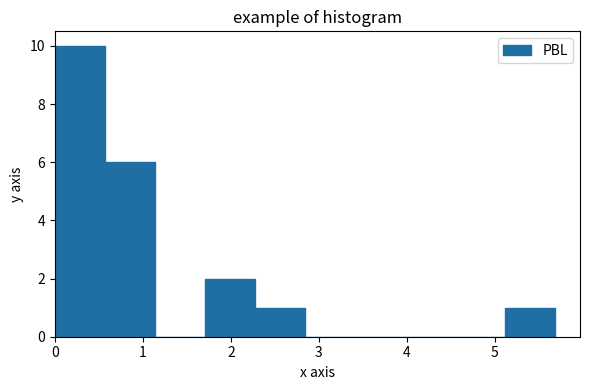

Reading left to right, transcribe this chart: for each bar, give the range it covers on the x-axis and its height. Neither the bar edges nor the heights are printed on the chart, so give them approximately, as read against the axes.

0.0 to 0.6: 10
0.6 to 1.1: 6
1.1 to 1.7: 0
1.7 to 2.3: 2
2.3 to 2.8: 1
2.8 to 3.4: 0
3.4 to 4.0: 0
4.0 to 4.5: 0
4.5 to 5.1: 0
5.1 to 5.7: 1